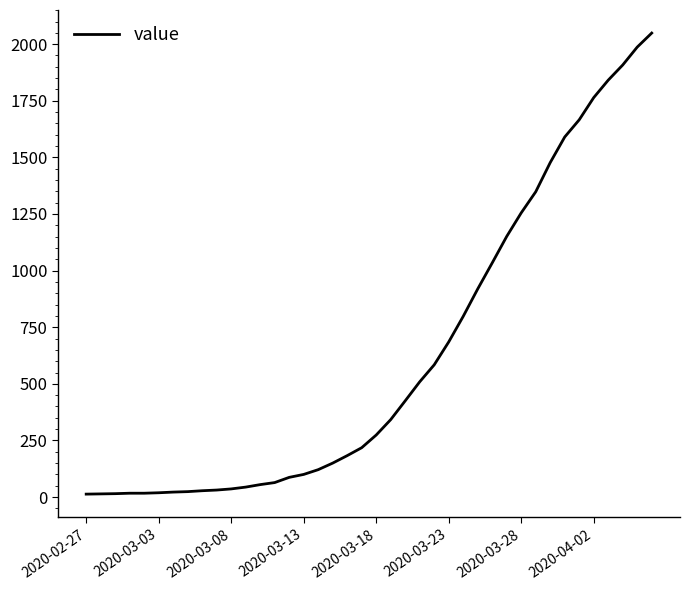

What is the smallest value displayed?

13